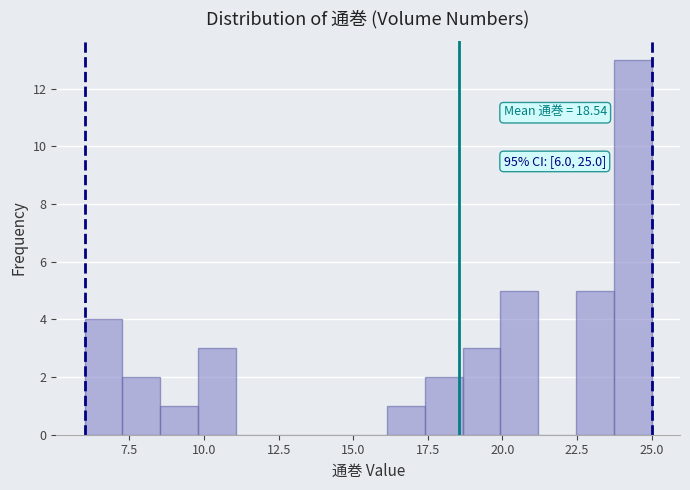

Around what value on the x-axis is the tallest bar? Give the approximate position of its centre, as read against the axis.

24.5